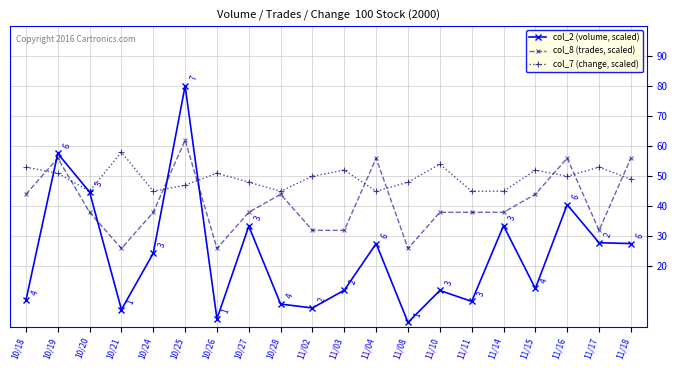

What is the minimum value for col_7 (change, scaled)?

45.0